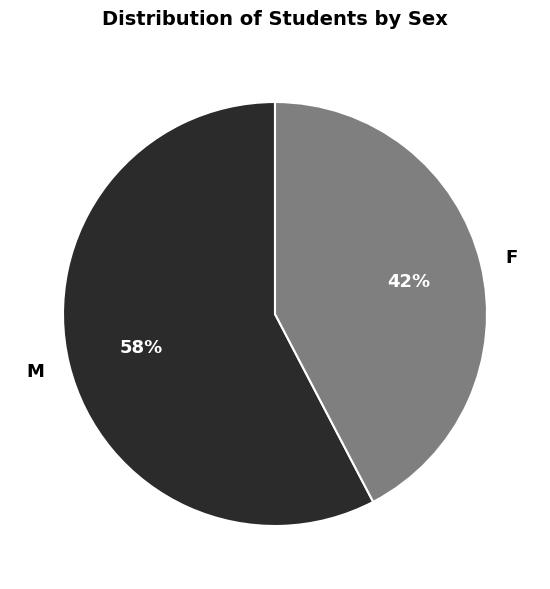

To the nearest percent, what is the combined percentage of F and M?

100%